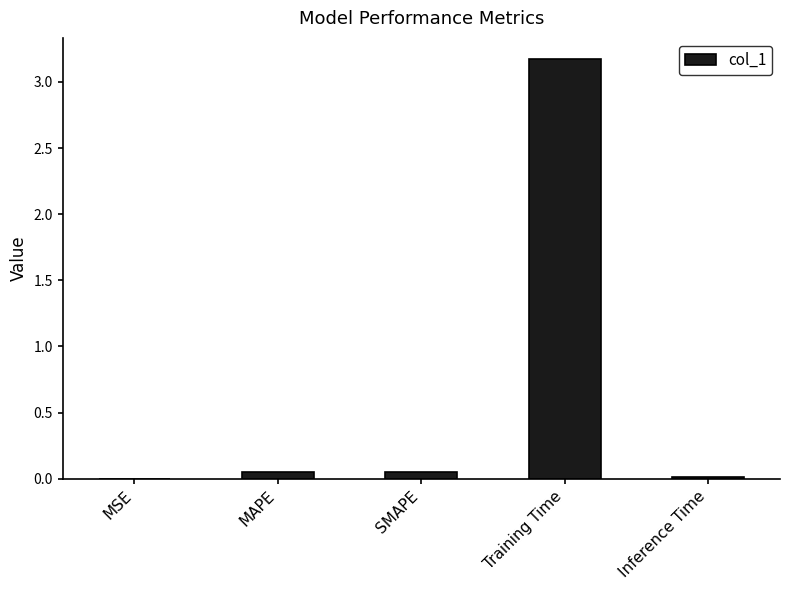

Between Training Time and Inference Time, which is larger?

Training Time